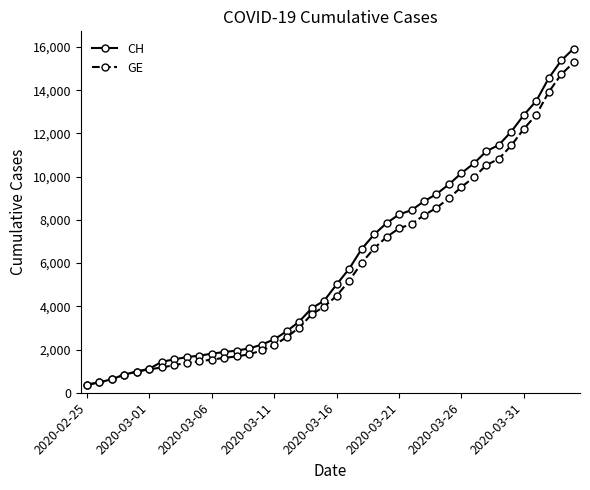

Which series has the widest spread of values?

CH